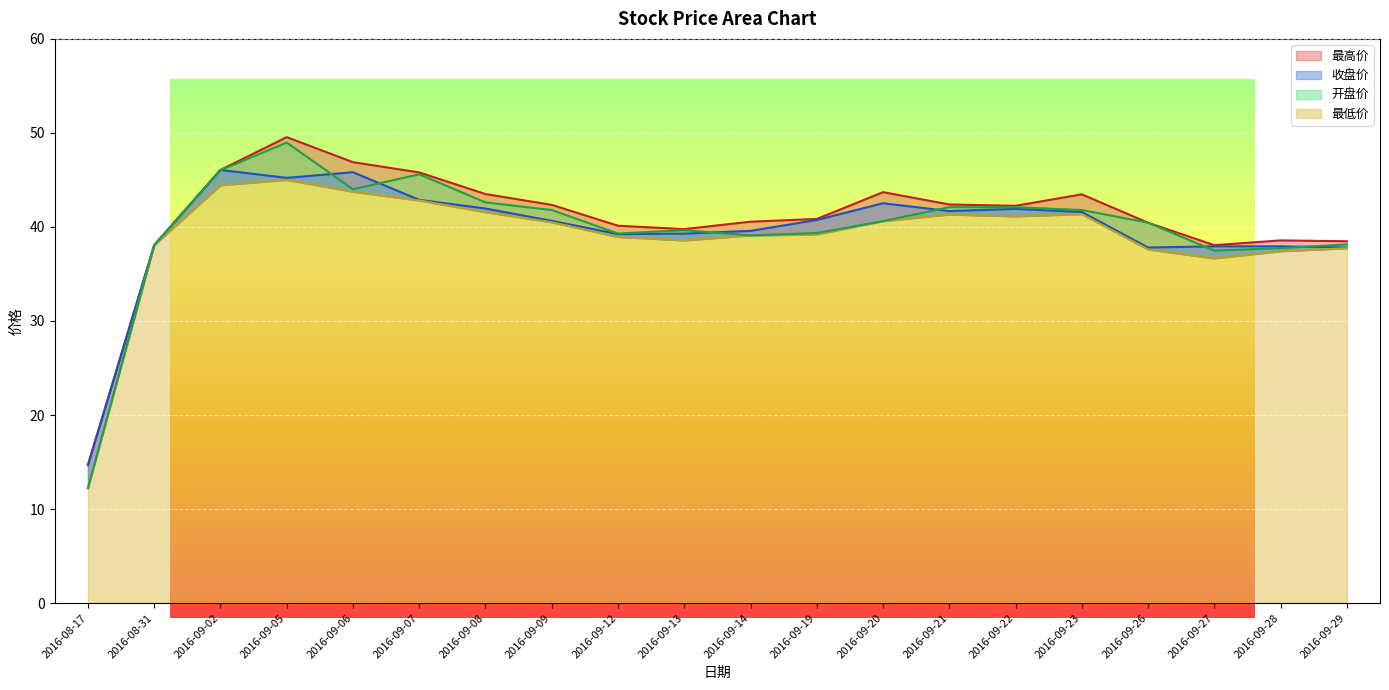

What are all the series names shown in the legend?

最高价, 收盘价, 最低价, 开盘价